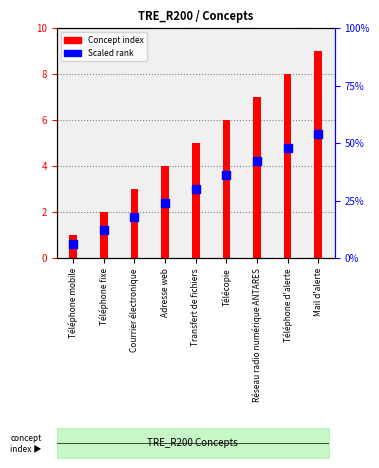

What is the total value across all series at Transfert de fichiers?

8.0